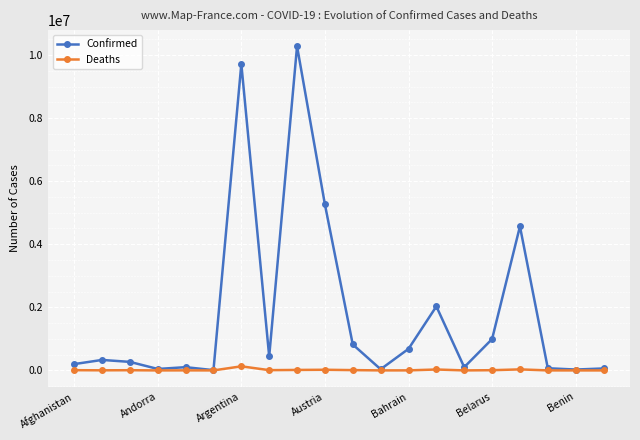

How many distinct data groups are displayed?

2